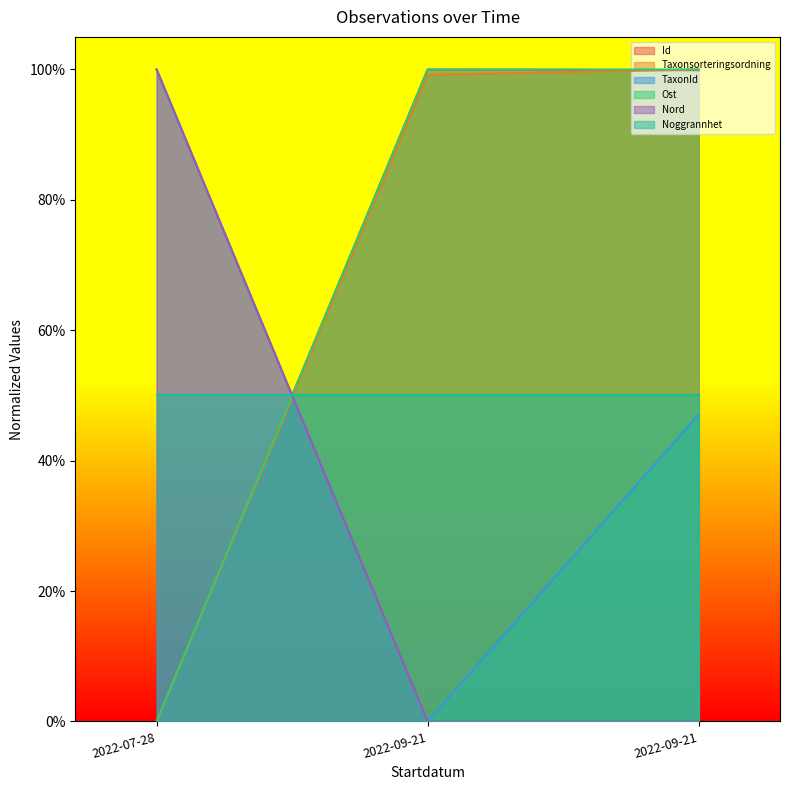

What is the value of the Id point at the 3rd from the left?

1.0